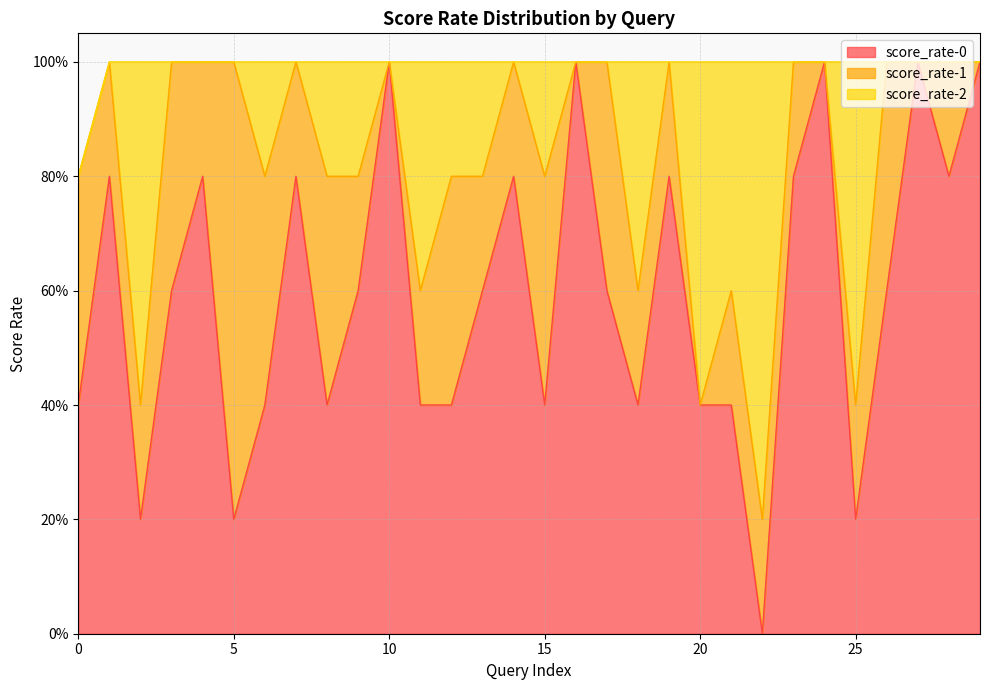

What is the value of the score_rate-0 point at the 29th from the left?

0.8